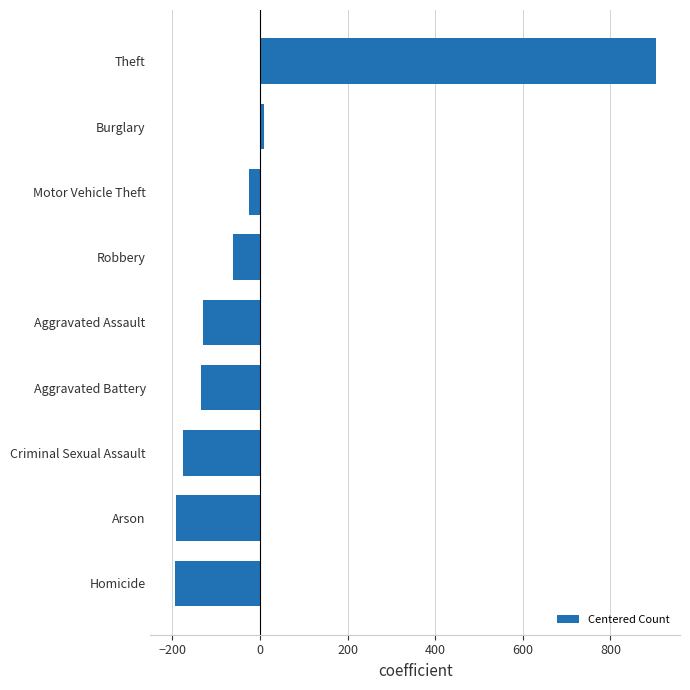

At which label is the value closest to 354?

Burglary